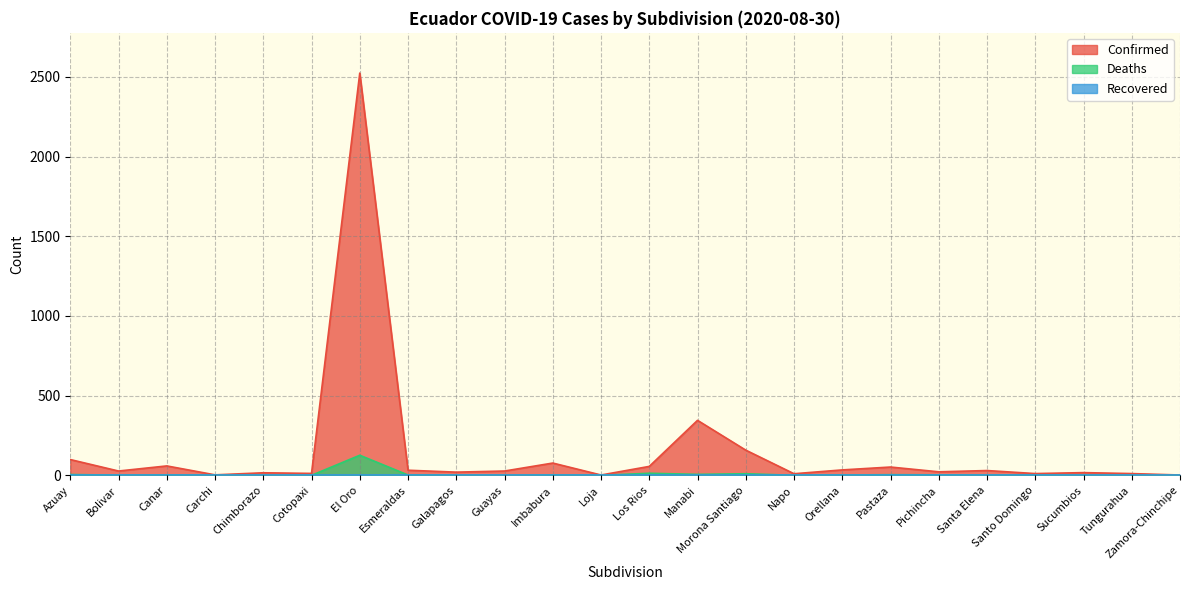

Between Cotopaxi and Pastaza, which is larger?

Pastaza